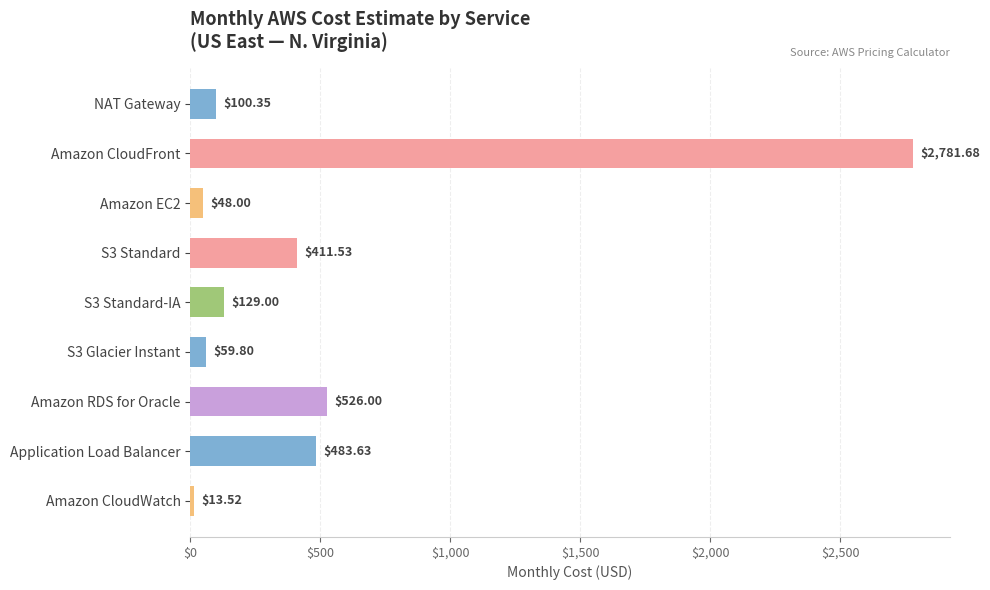

What is the label of the 9th bar from the top?

Amazon CloudWatch